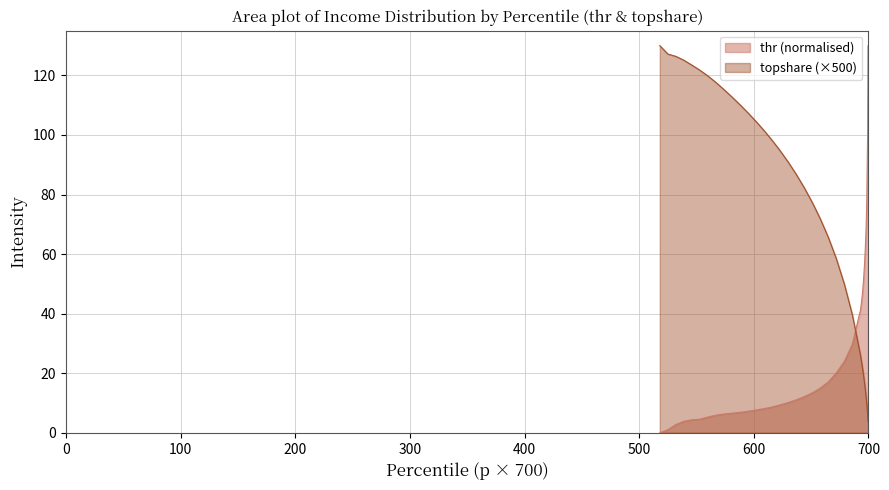

How many lines are shown in the chart?

2